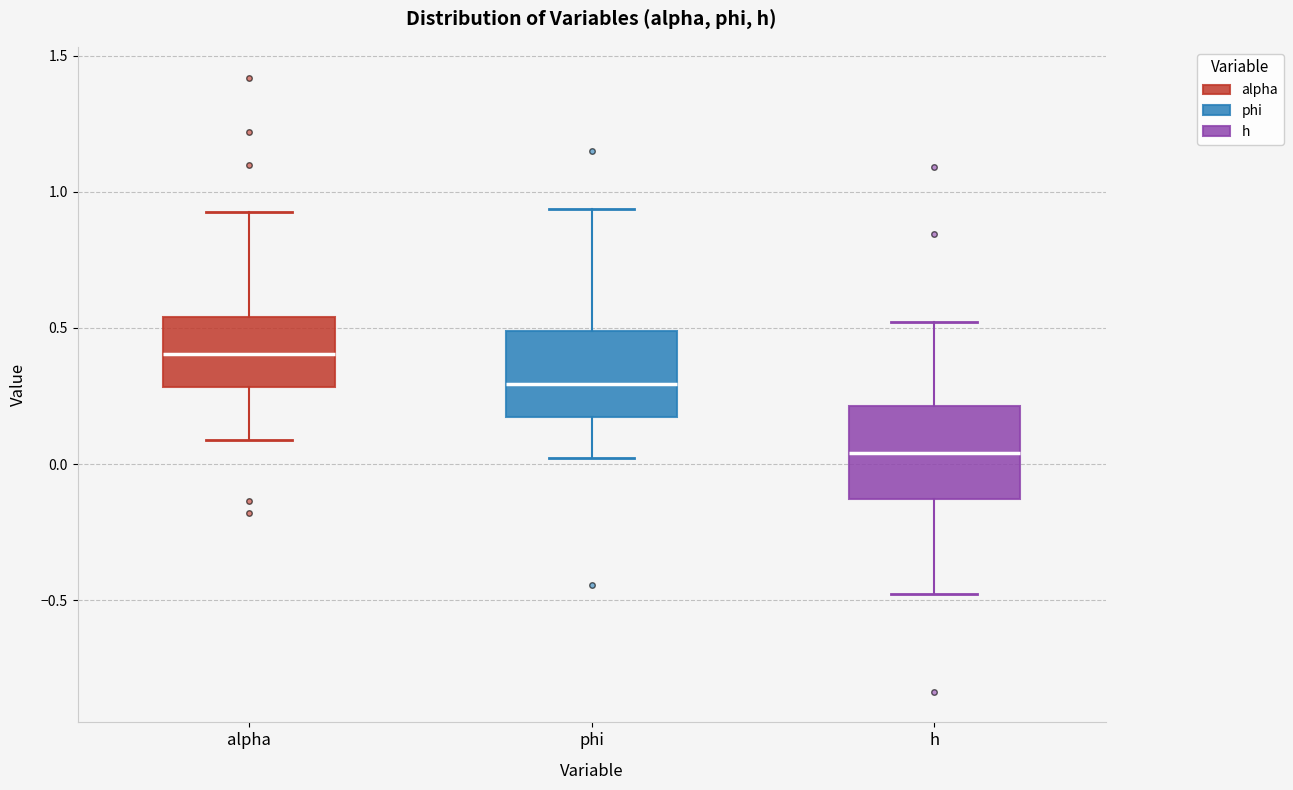

Reading left to right, read every box against the y-axis: the position of its median line, the range the box covers, and the ends of its whiskers. The values are not printed on the chart, so give them approximately, as read against the axis.

alpha: median 0.40, box 0.30 to 0.55, whiskers 0.10 to 0.95
phi: median 0.30, box 0.15 to 0.50, whiskers 0.00 to 0.95
h: median 0.05, box -0.15 to 0.20, whiskers -0.50 to 0.50